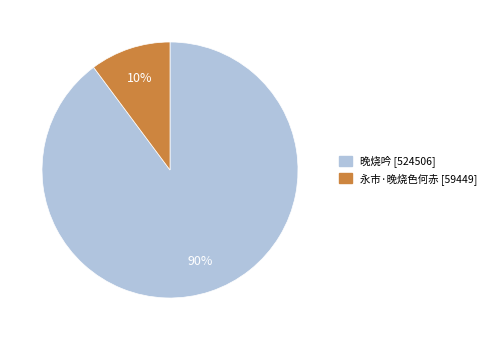

Between 永市·晚烧色何赤 and 晚烧吟, which is larger?

晚烧吟